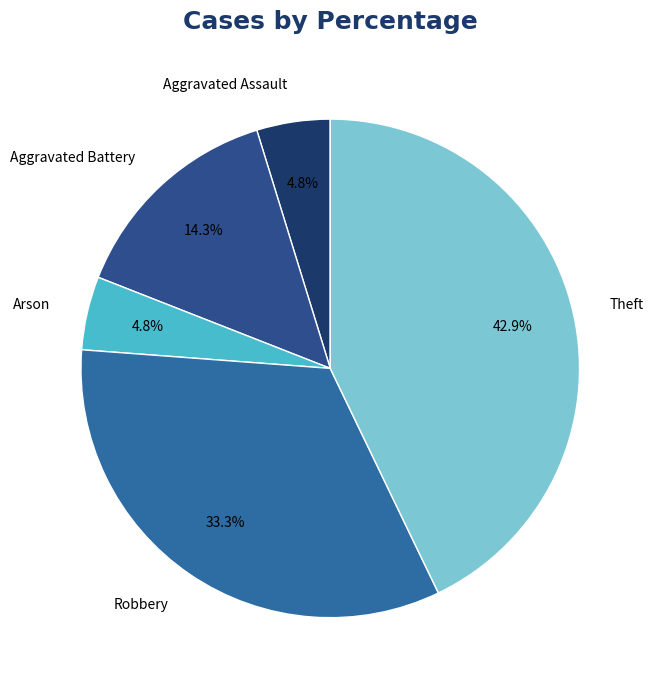

Combined, do Arson and Aggravated Battery account for over 50%?

No